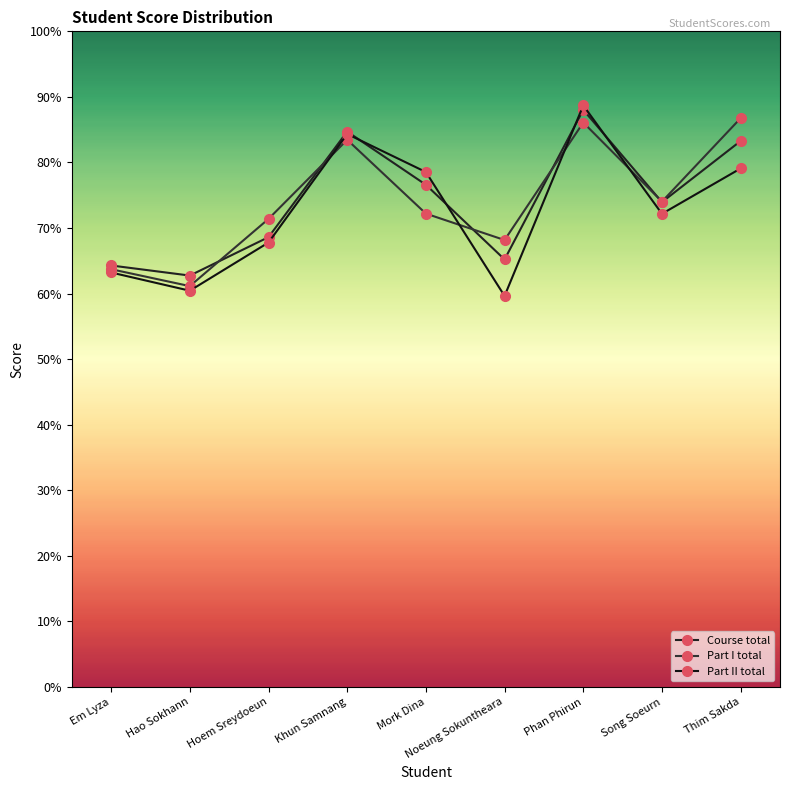

How many times do Part II total and Part I total cross each other?

4